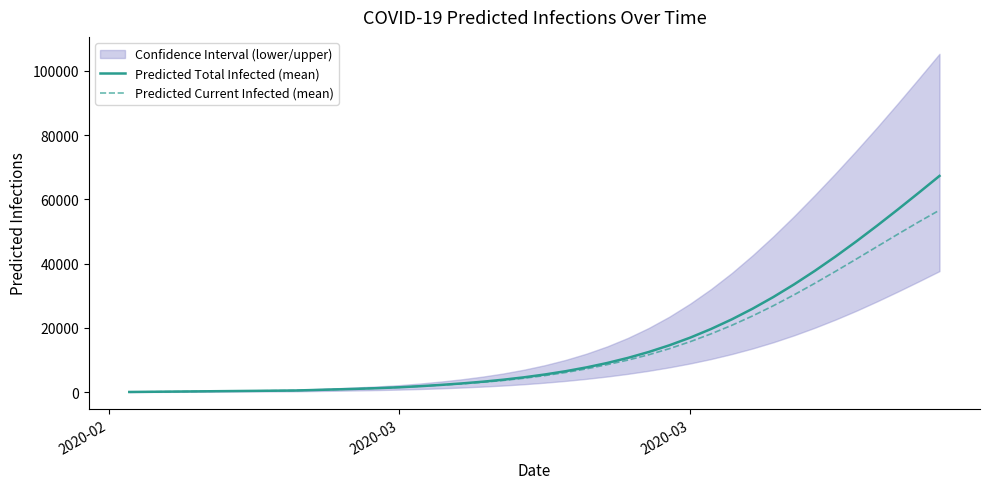

Is this an area chart (filled region under the line)?

No